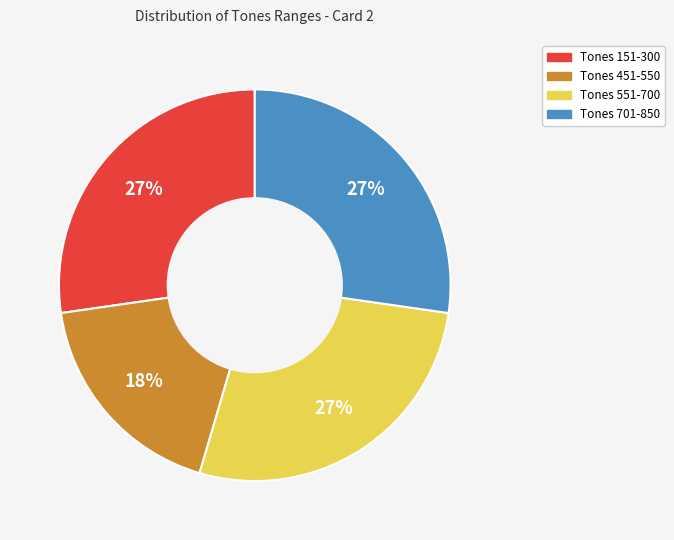

How many segments does this pie chart have?

4